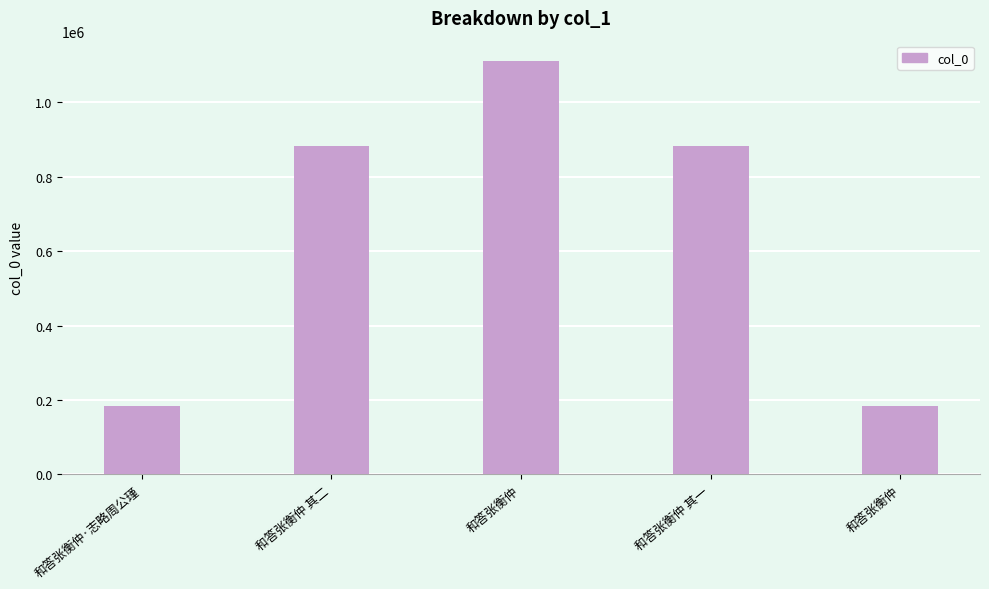

Is it true that the value at 和答张衡仲 其一 is 488508?

False